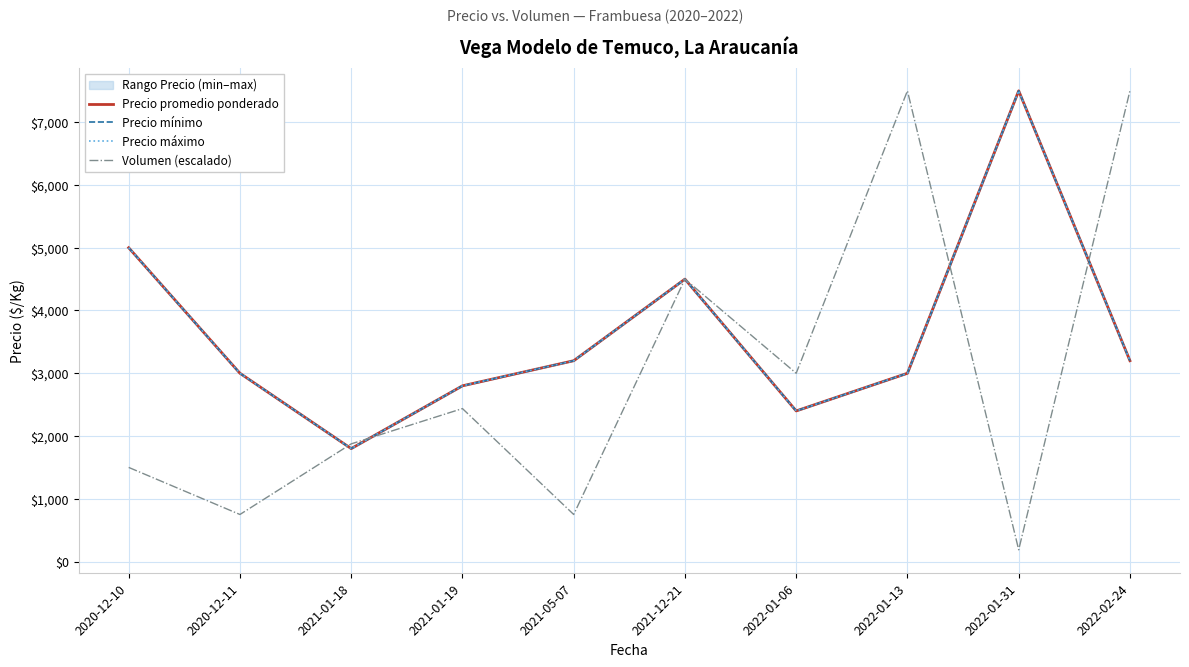

Reading right to left, list all the values displayed in this chart.

Precio promedio ponderado: 2022-02-24=3200.0	2022-01-31=7500.0	2022-01-13=3000.0	2022-01-06=2400.0	2021-12-21=4500.0	2021-05-07=3200.0	2021-01-19=2800.0	2021-01-18=1800.0	2020-12-11=3000.0	2020-12-10=5000.0
Precio mínimo: 2022-02-24=3200.0	2022-01-31=7500.0	2022-01-13=3000.0	2022-01-06=2400.0	2021-12-21=4500.0	2021-05-07=3200.0	2021-01-19=2800.0	2021-01-18=1800.0	2020-12-11=3000.0	2020-12-10=5000.0
Precio máximo: 2022-02-24=3200.0	2022-01-31=7500.0	2022-01-13=3000.0	2022-01-06=2400.0	2021-12-21=4500.0	2021-05-07=3200.0	2021-01-19=2800.0	2021-01-18=1800.0	2020-12-11=3000.0	2020-12-10=5000.0
Volumen (escalado): 2022-02-24=7500.0	2022-01-31=187.5	2022-01-13=7500.0	2022-01-06=3000.0	2021-12-21=4500.0	2021-05-07=750.0	2021-01-19=2437.5	2021-01-18=1875.0	2020-12-11=750.0	2020-12-10=1500.0